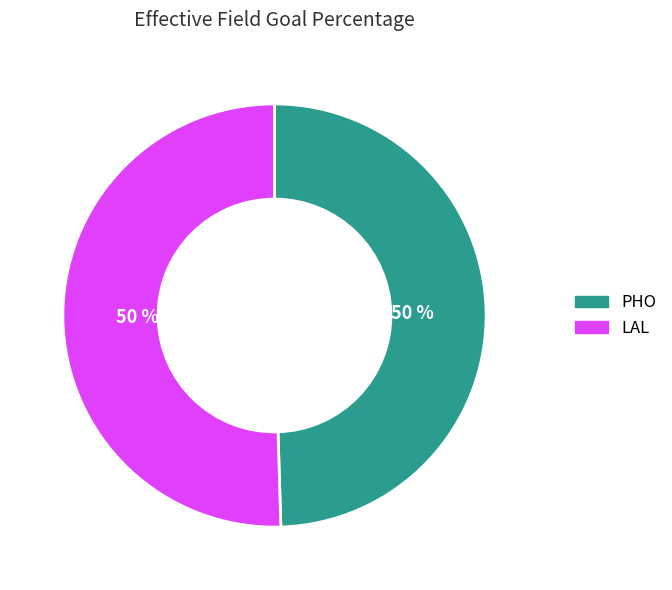

What percentage is the PHO slice, to the nearest percent?

50%